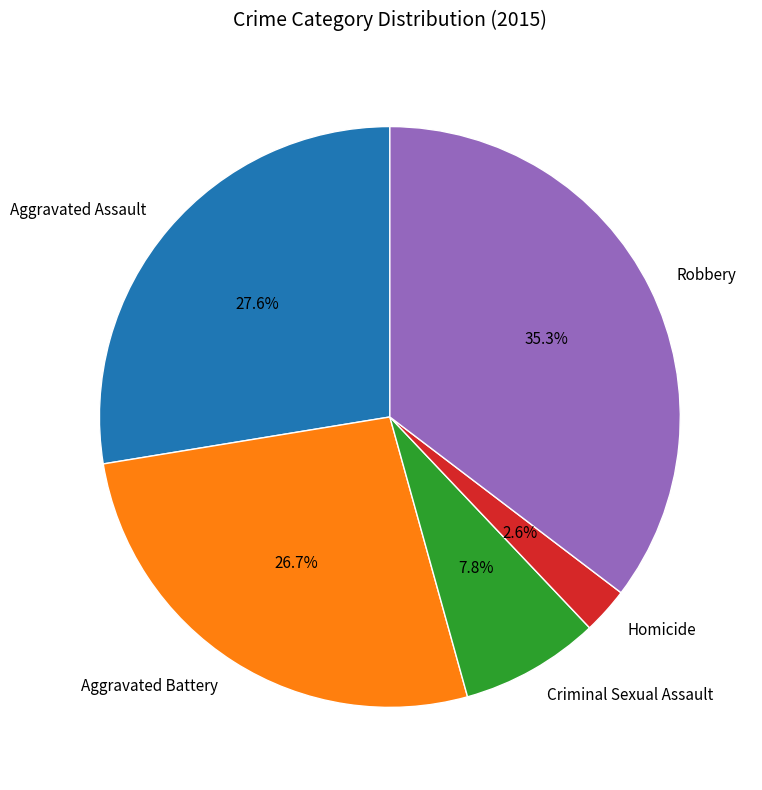

Which slice is the largest?

Robbery